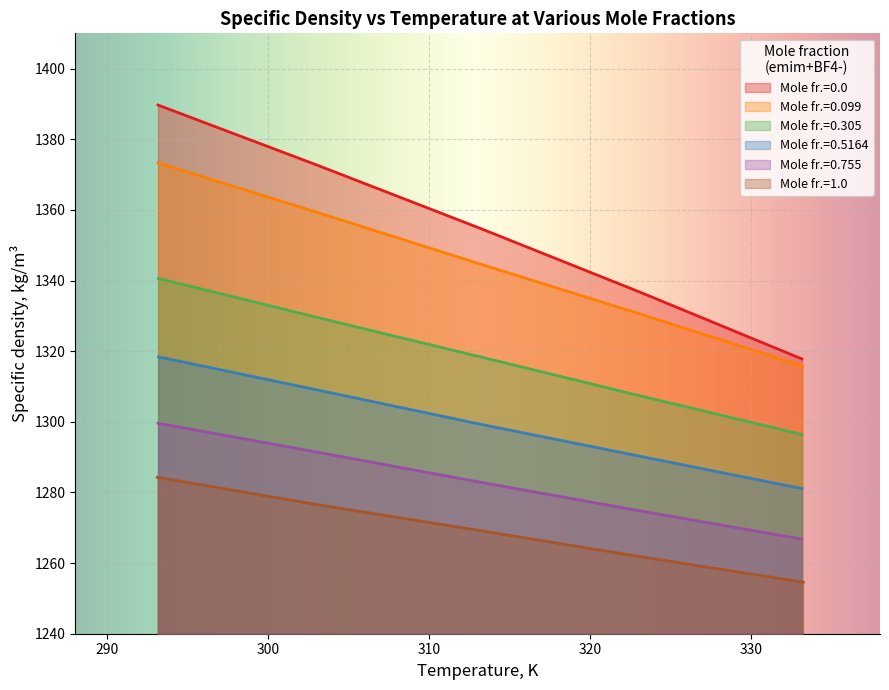

True or false: x=0.755 and x=1.0 intersect in this chart.

False